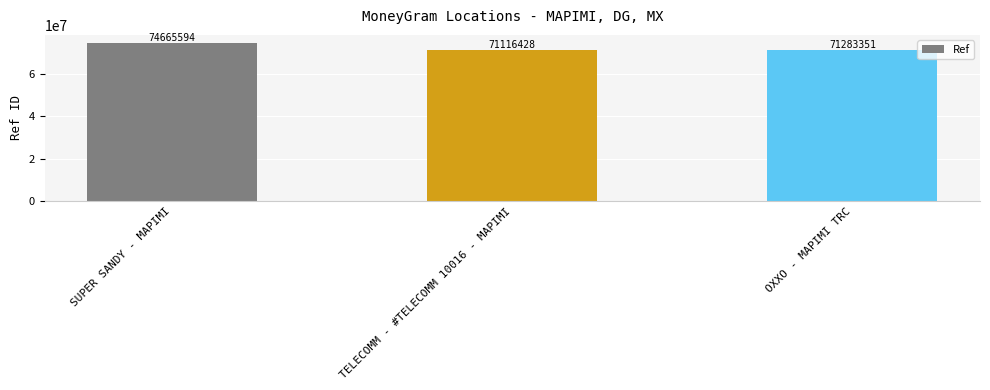

What is the minimum value shown in the chart?

71116428